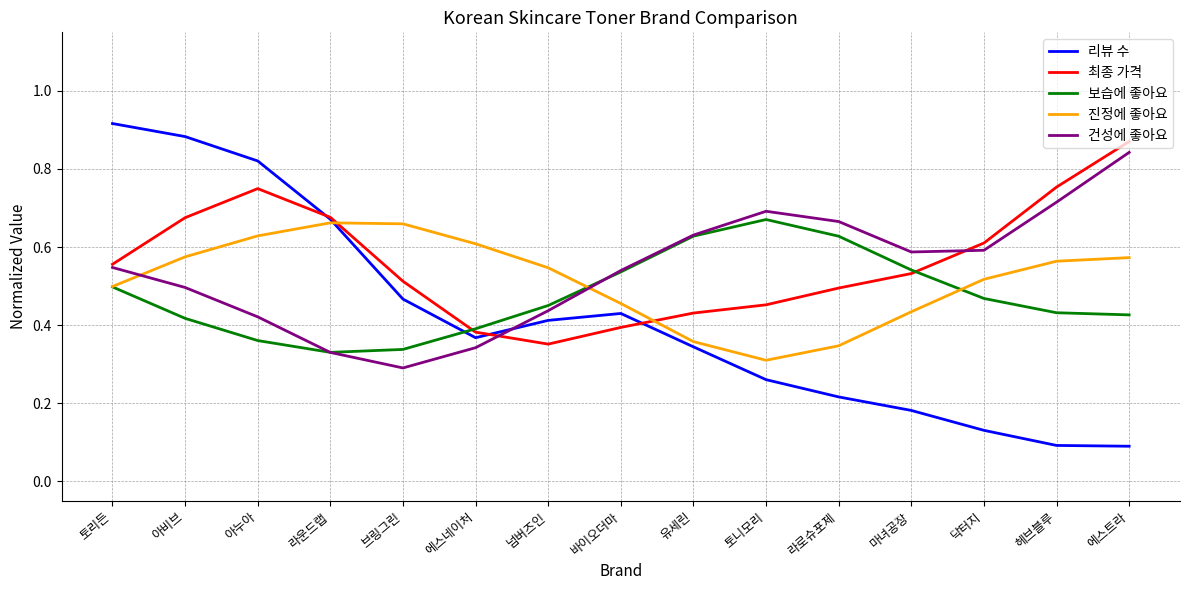

Which series has the widest spread of values?

리뷰 수